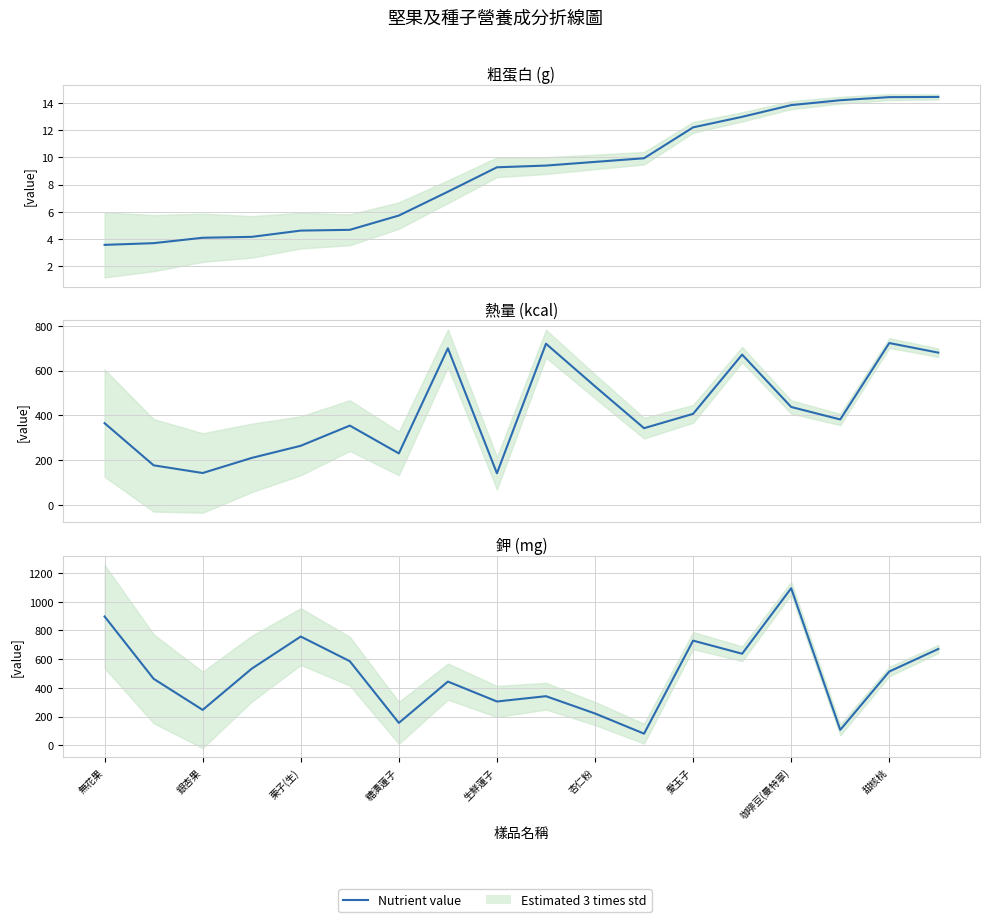

What is the maximum value shown in the chart?

1094.8